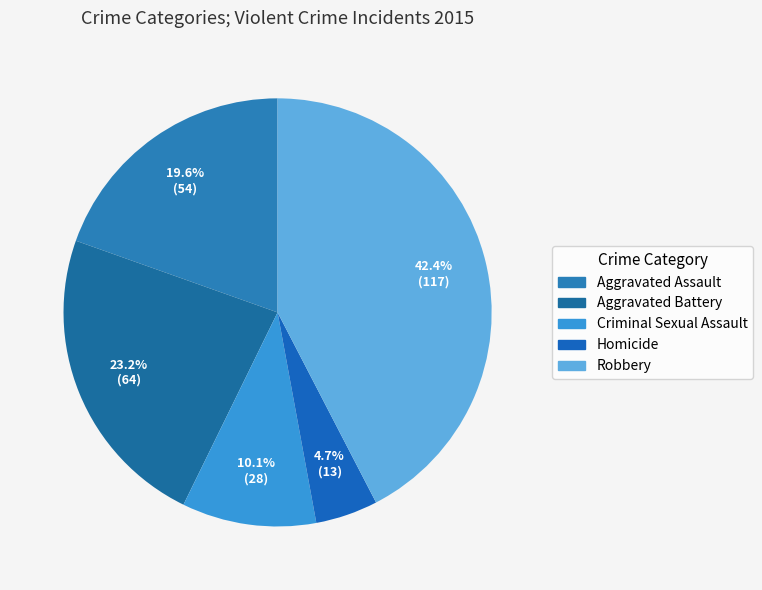

Between Aggravated Assault and Robbery, which is larger?

Robbery